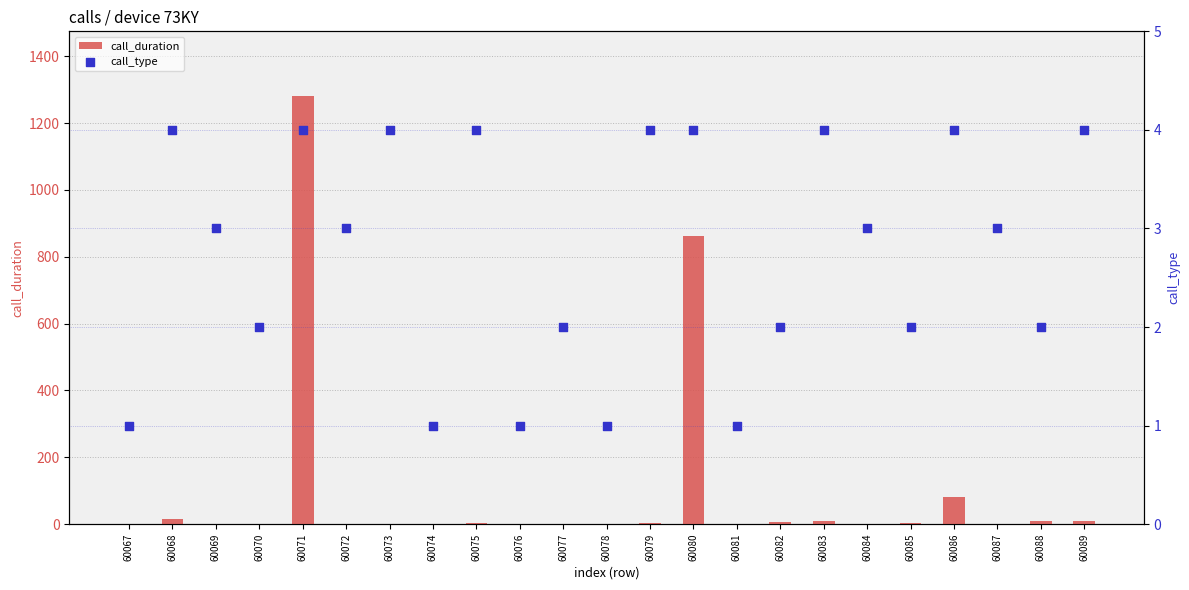

Which series has the largest Y range (max minus min)?

call_duration